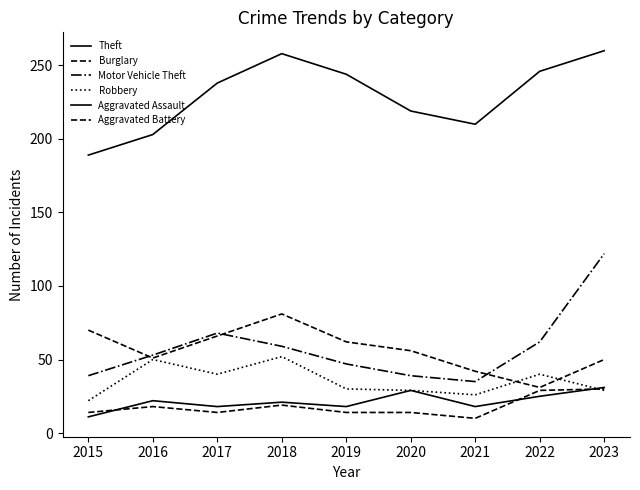

The value of Robbery at 2018 is 52. True or false?

True